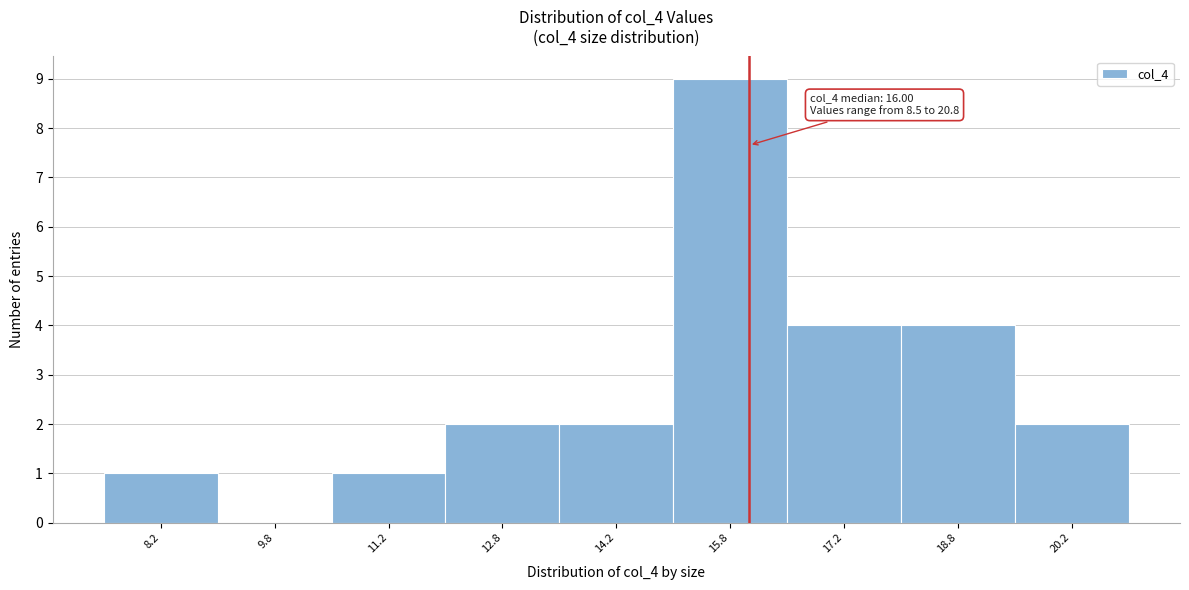

Over which range of the x-axis is the bar tallest?

15.0 to 16.5